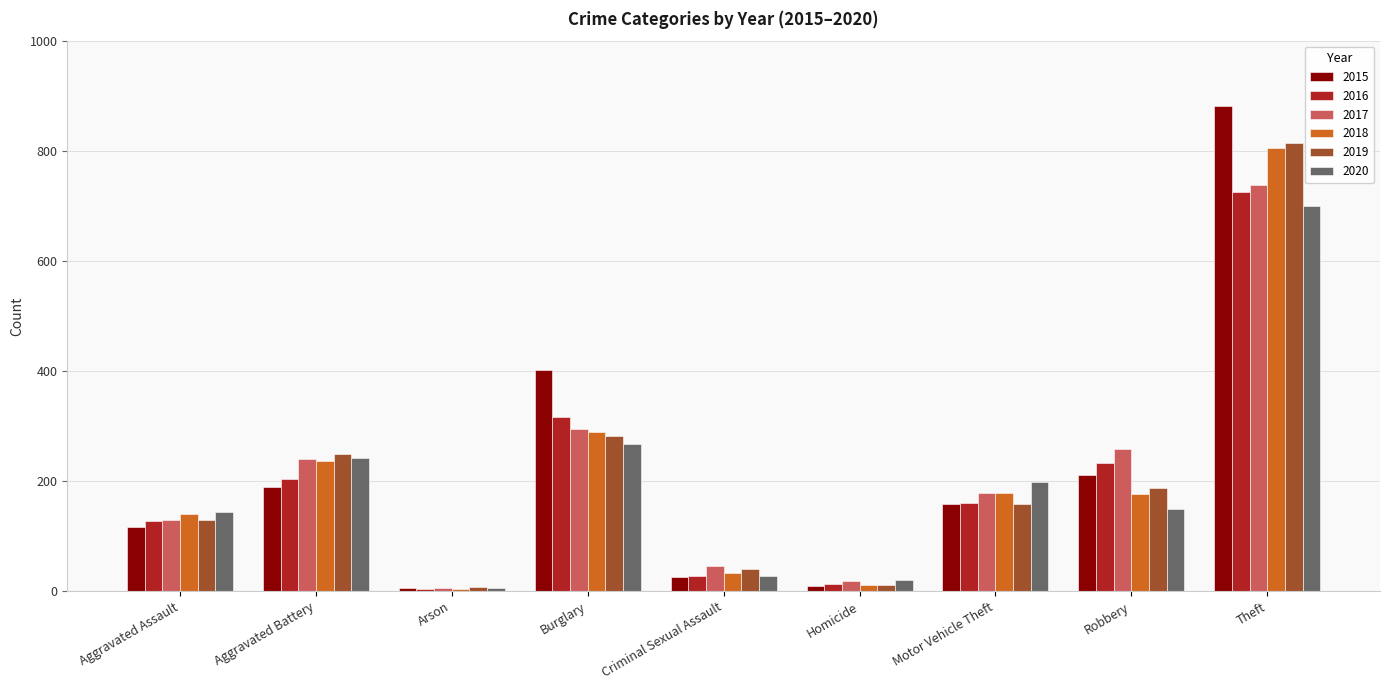

What is the label of the 9th bar from the right?

Aggravated Assault